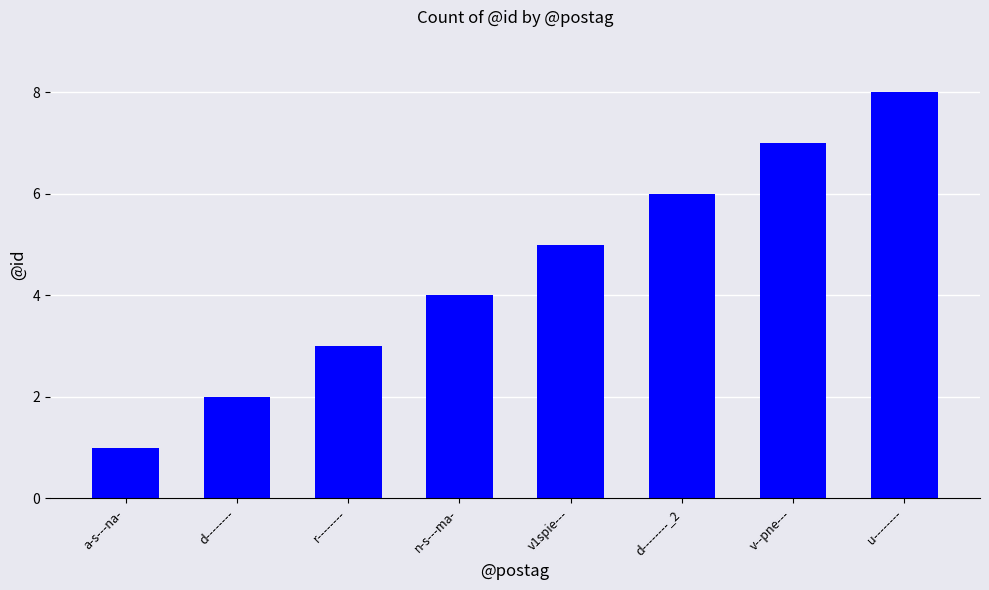

Between d-------- and d--------_2, which is larger?

d--------_2